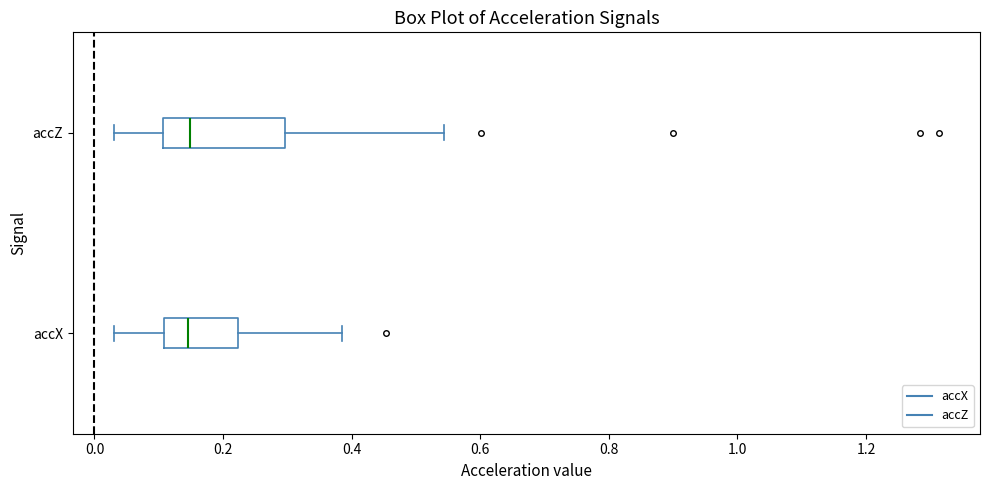

Where does the right whisker of the box for accZ end on the x-axis? The values are not printed on the chart, so give them approximately, as read against the axis.

0.54